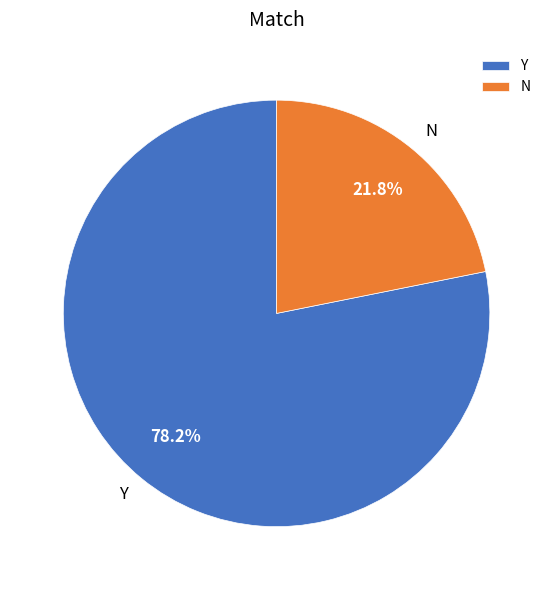

To the nearest percent, what is the difference between the N and Y slice percentages?

56%